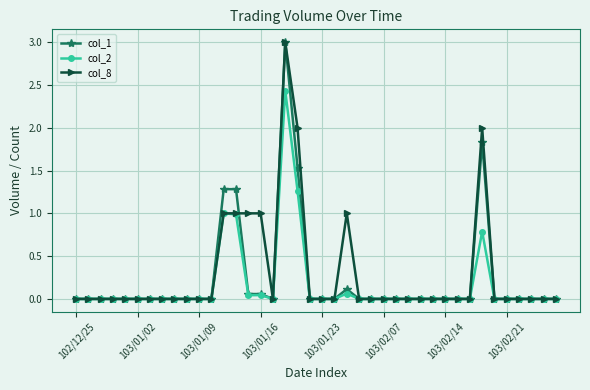

Rank the series by their average value, from lowest to highest.

col_2, col_1, col_8